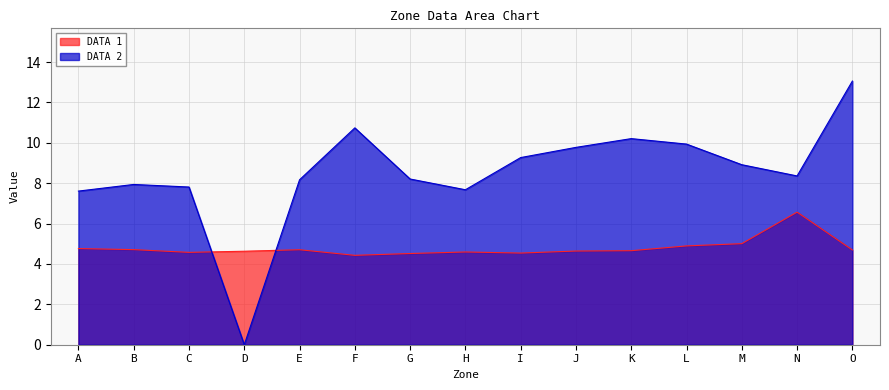

Reading left to right, what are all the values shown in this chart?

DATA 1: 4.8	4.7	4.6	4.6	4.7	4.4	4.5	4.6	4.5	4.6	4.7	4.9	5.0	6.6	4.7
DATA 2: 7.6	7.9	7.8	0.0	8.2	10.7	8.2	7.7	9.3	9.8	10.2	9.9	8.9	8.4	13.1